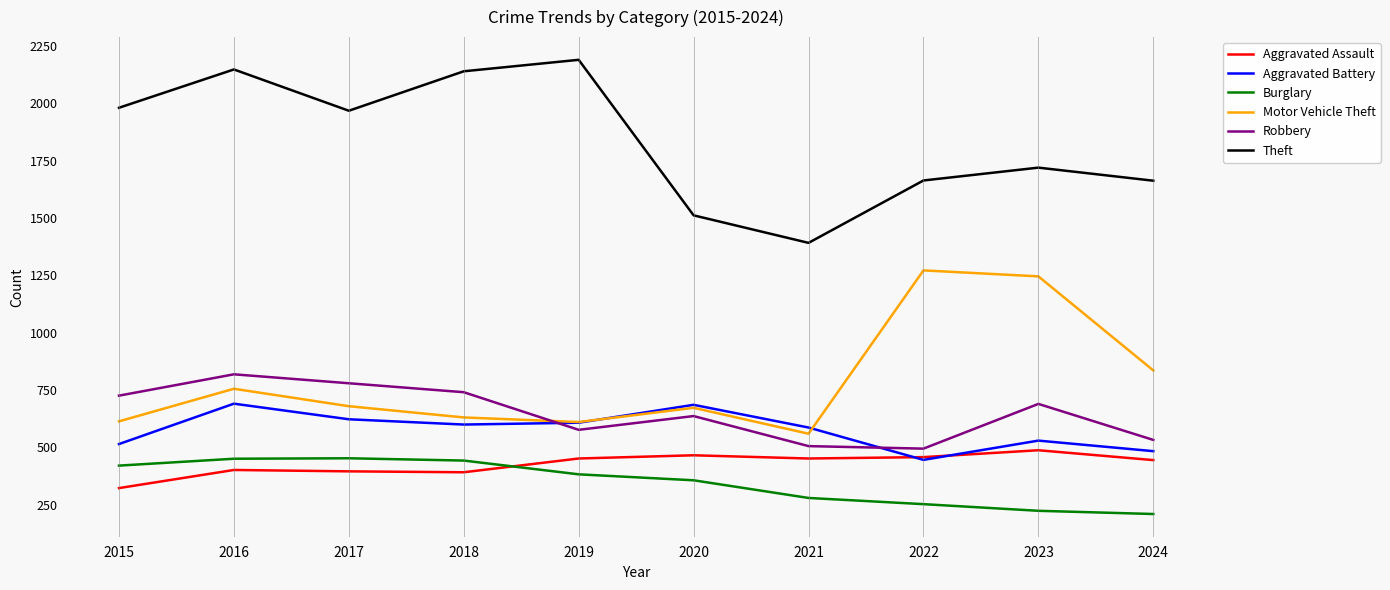

What is the difference between the maximum and minimum values in the Aggravated Assault series?

165